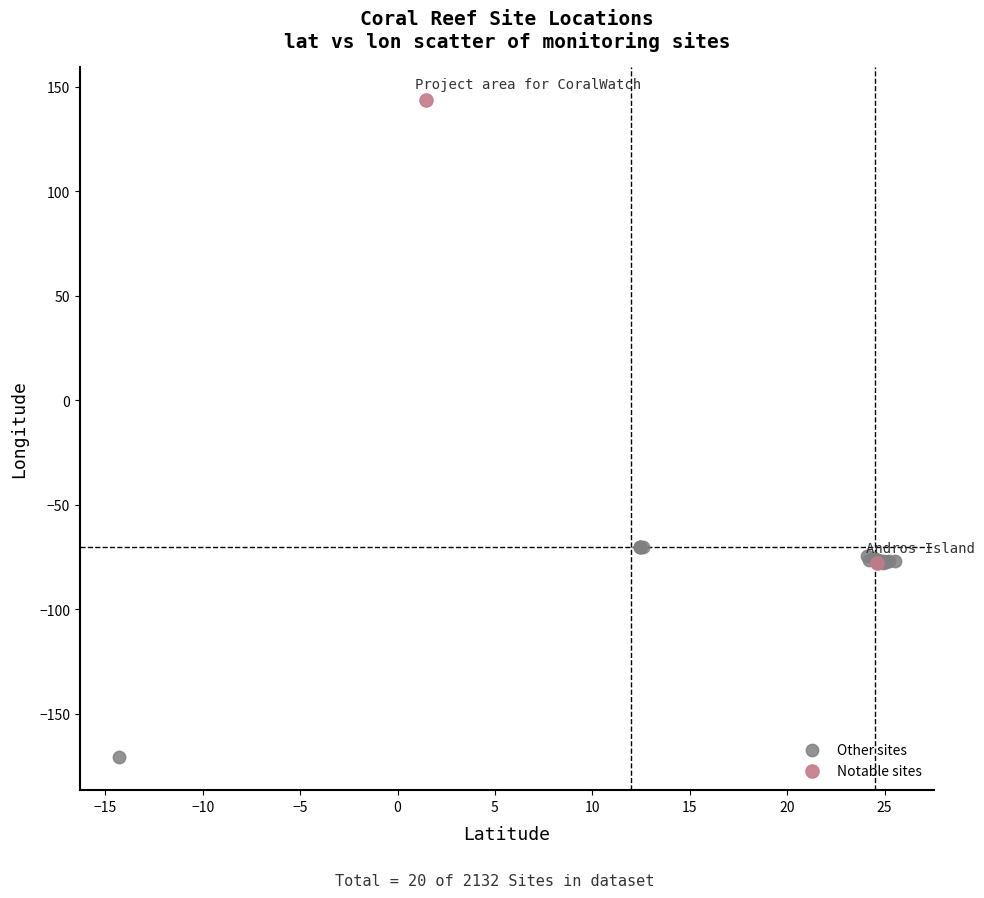

What are all the series names shown in the legend?

Other sites, Notable sites